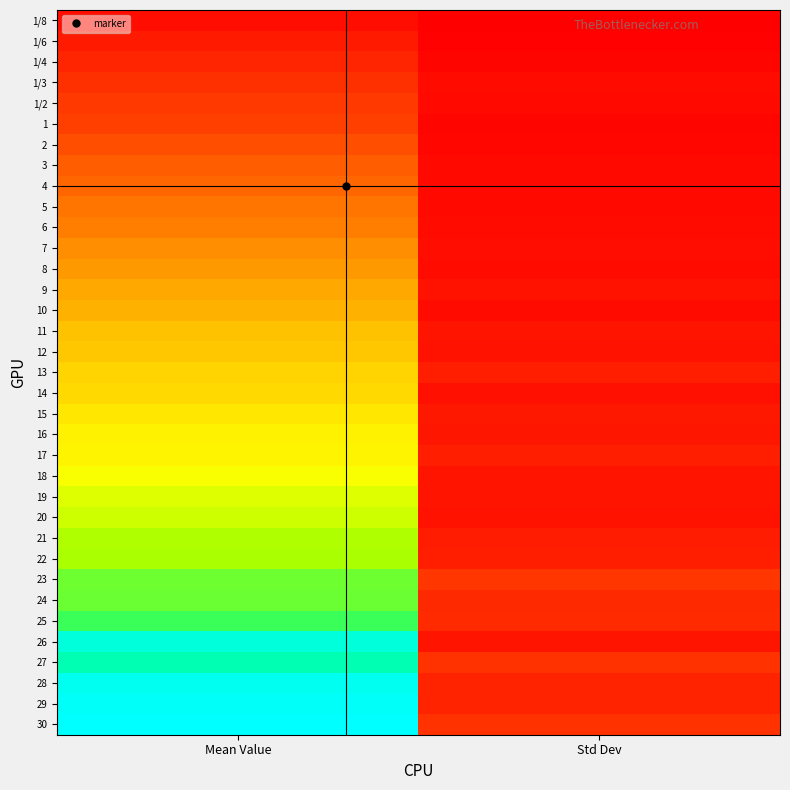

How many data points does each series have?

2